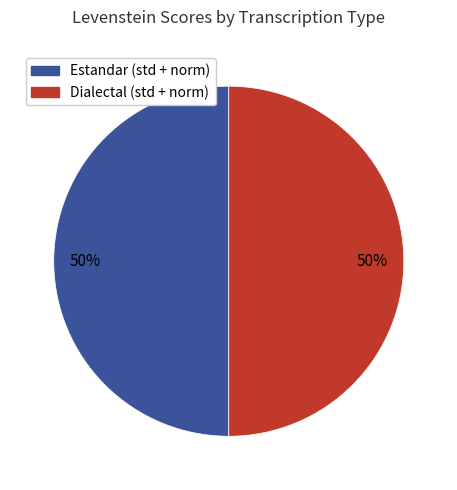

To the nearest percent, what is the average slice percentage?

50%